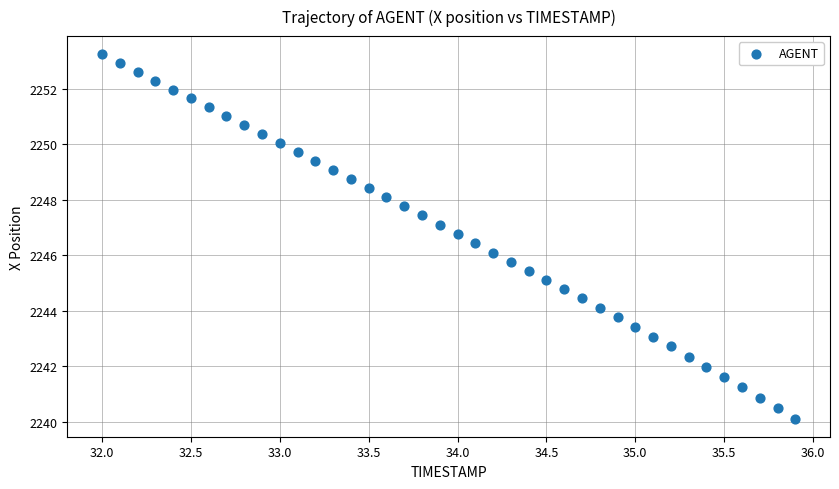

What is the range of X values (max minus min)?

3.9